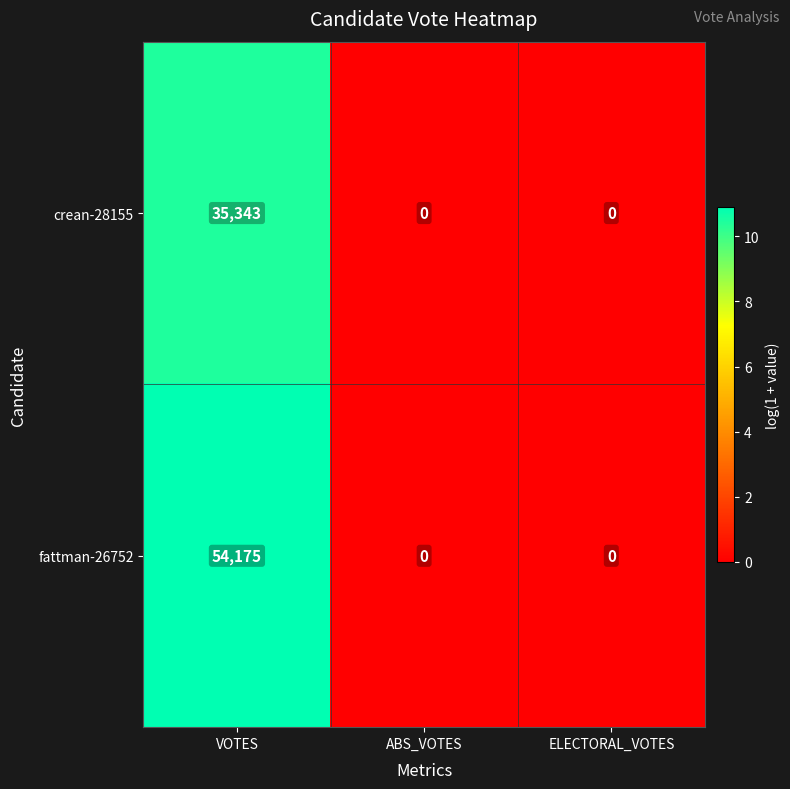

The crean-28155 series shows 18677 at ELECTORAL_VOTES. True or false?

False